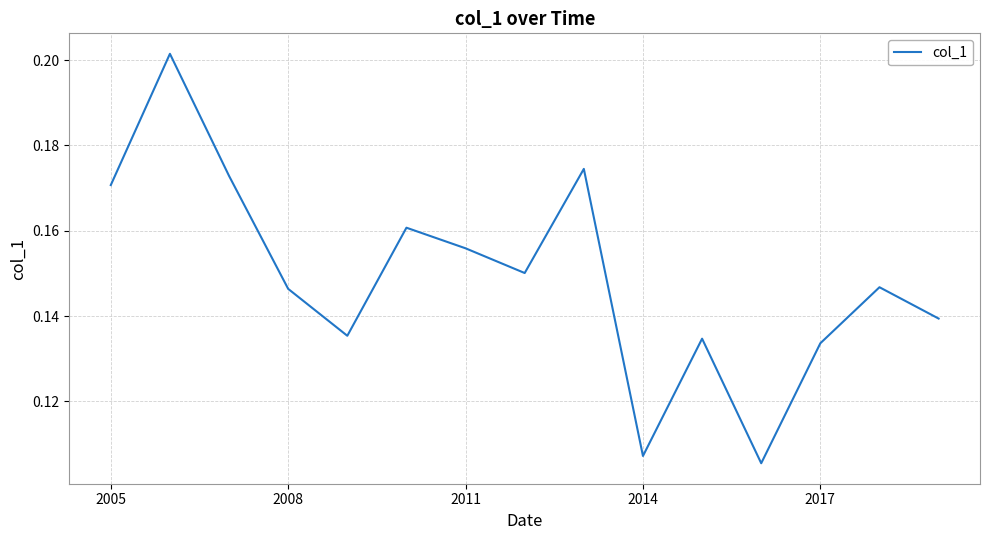

The chart shows a value of 0.3 at 2011. True or false?

False